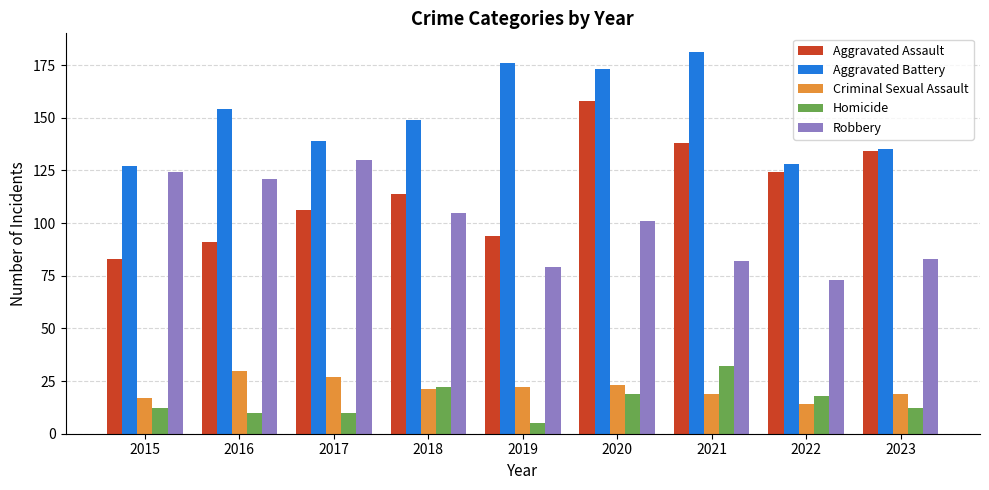

At which label is Robbery closest to 101?

2020